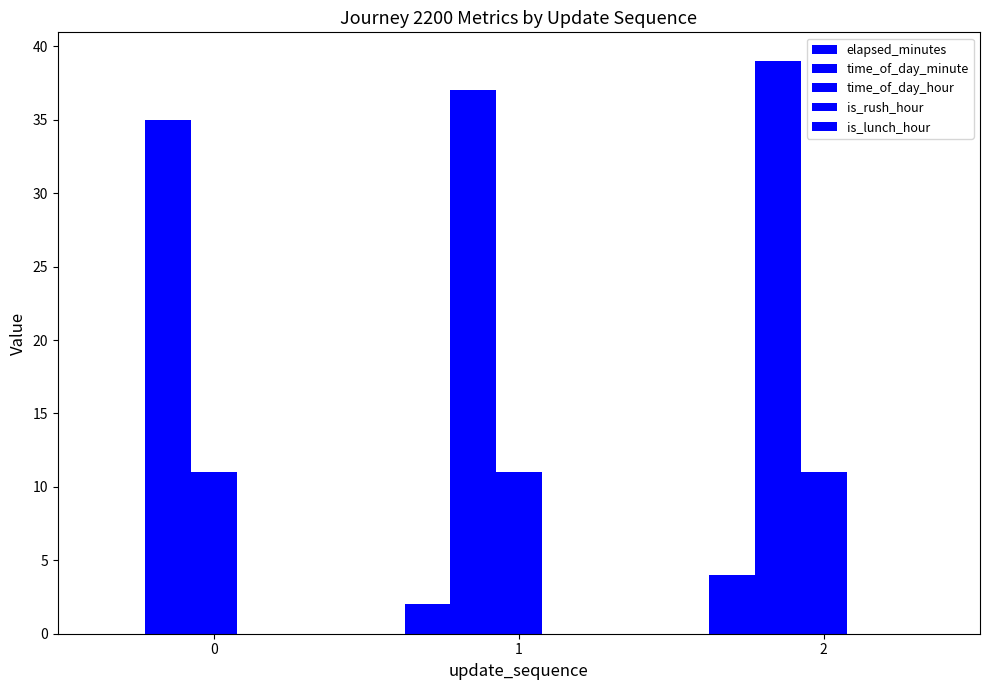

What is the total value across all series at 2?

54